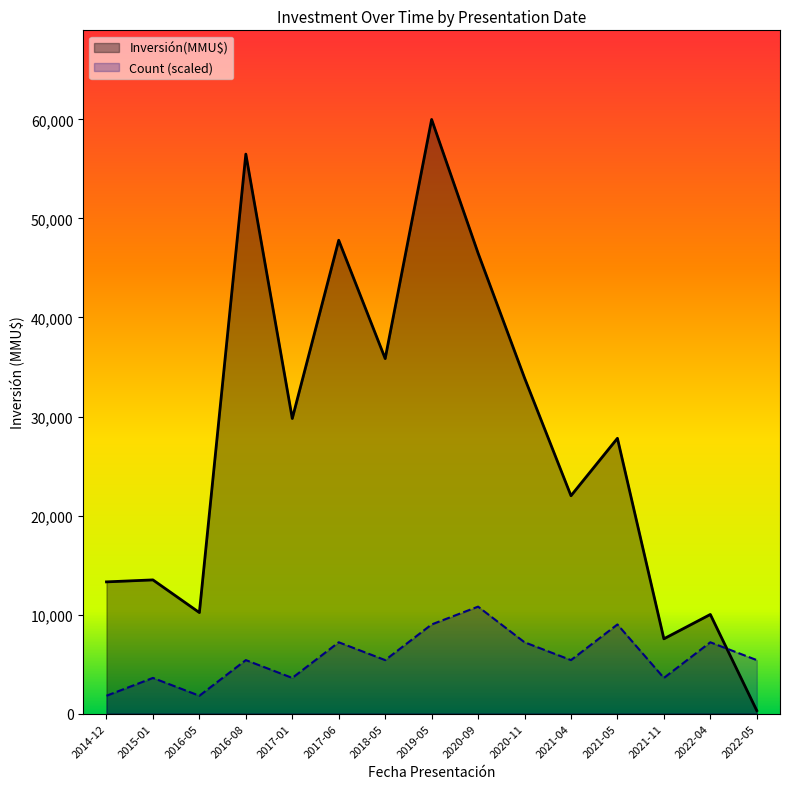

At which category is the sum across all series the highest?

2019-05